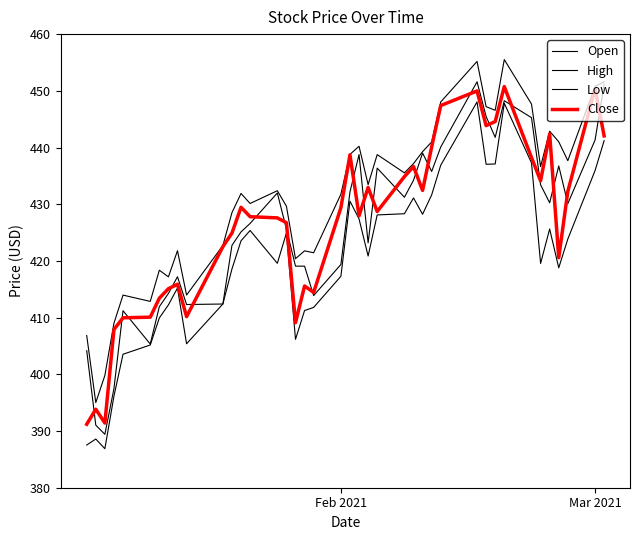

How many lines are shown in the chart?

4